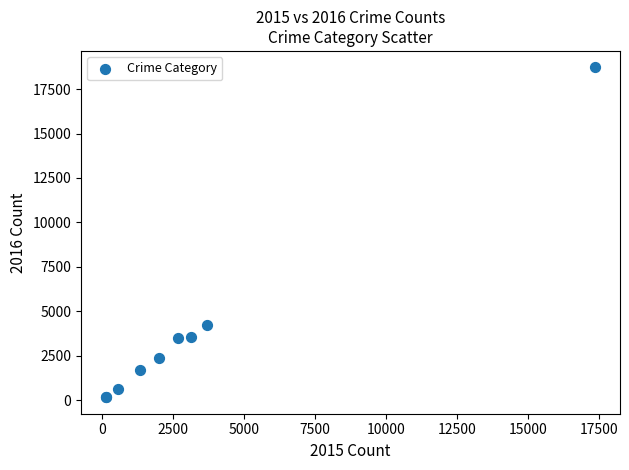

What Y value in the scatter plot is closest to 9441?

4201